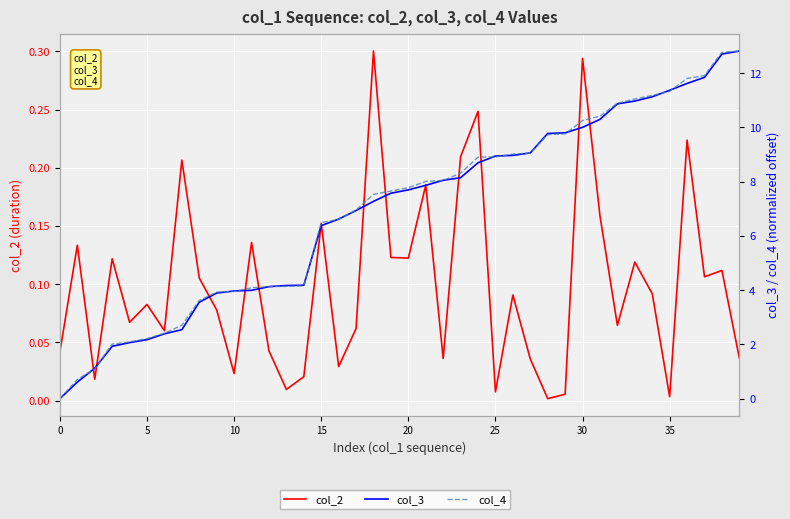

What is the label of the 20th point from the right?

20